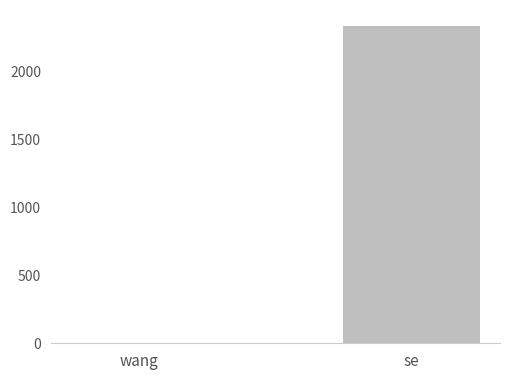

What is the sum of all values?

2336